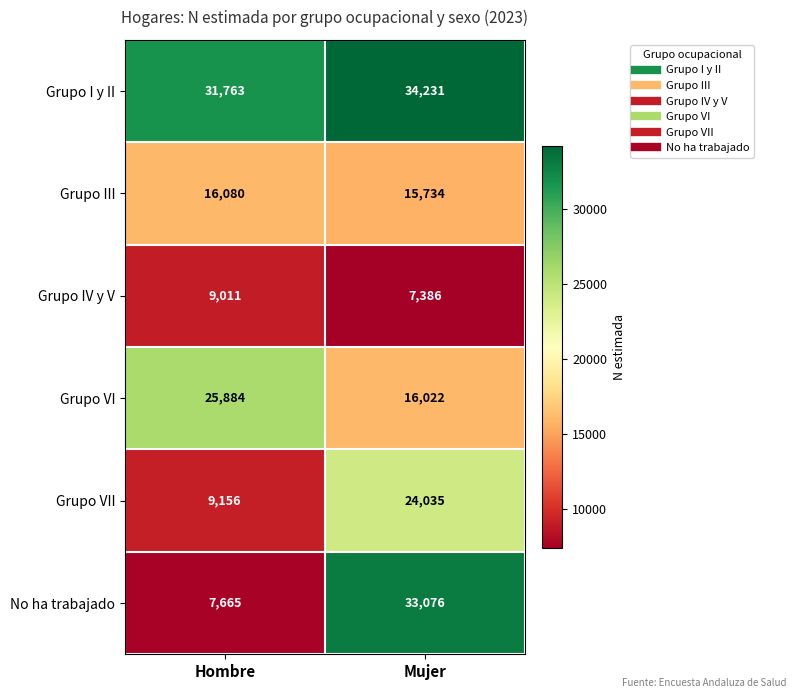

What is the total value across all series at Mujer?

130484